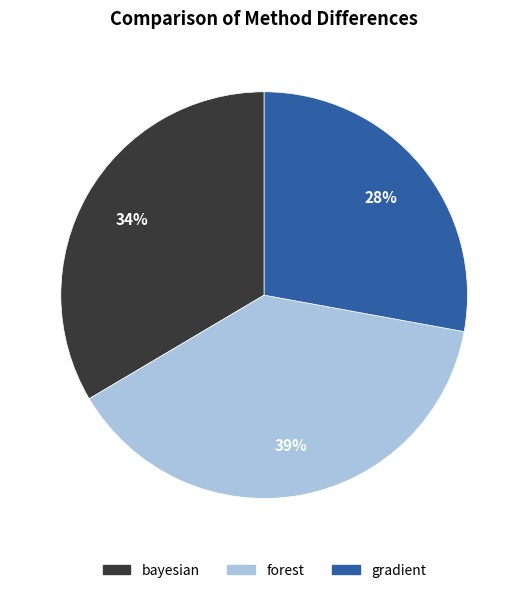

Approximately how many times larger is the value at gradient compared to bayesian?

0.8